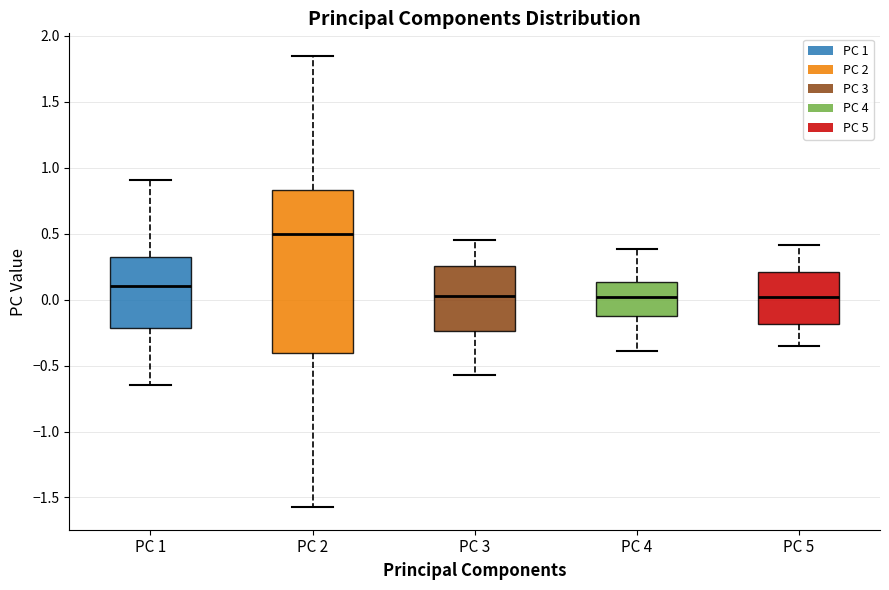

Reading left to right, read every box against the y-axis: the position of its median line, the range the box covers, and the ends of its whiskers. The values are not printed on the chart, so give them approximately, as read against the axis.

PC 1: median 0.10, box -0.20 to 0.30, whiskers -0.65 to 0.90
PC 2: median 0.50, box -0.40 to 0.85, whiskers -1.55 to 1.85
PC 3: median 0.05, box -0.25 to 0.25, whiskers -0.55 to 0.45
PC 4: median 0.00, box -0.10 to 0.15, whiskers -0.40 to 0.40
PC 5: median 0.00, box -0.20 to 0.20, whiskers -0.35 to 0.40